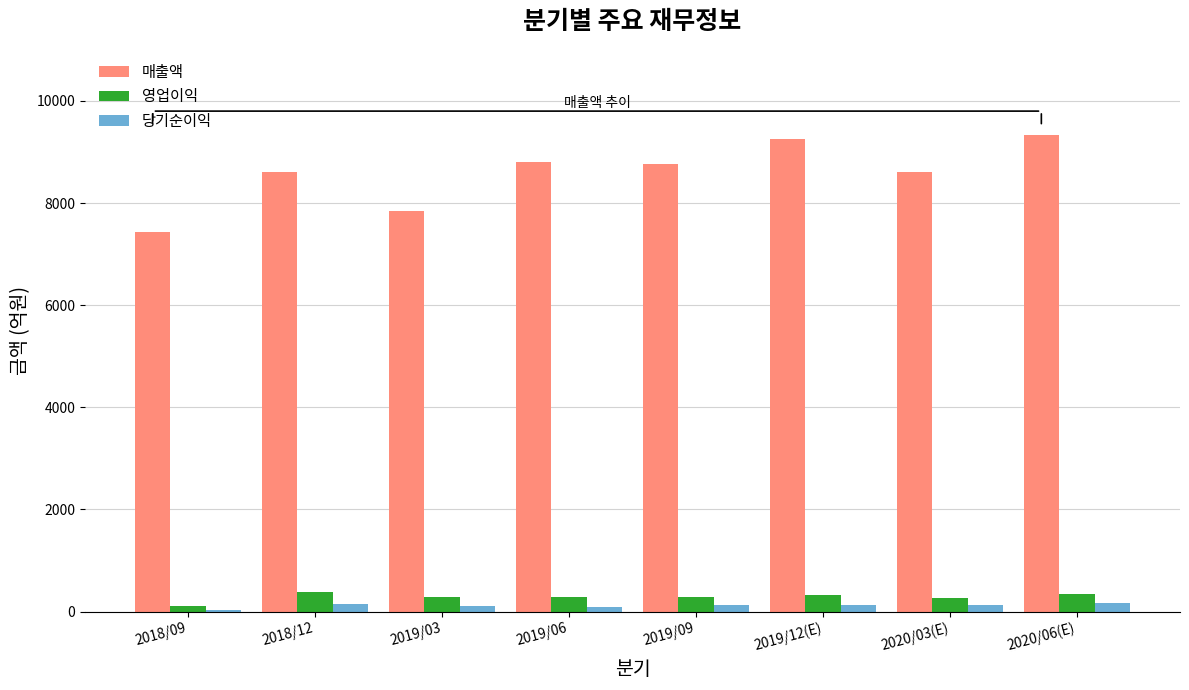

At how many categories does at least one series exceed 3868?

8